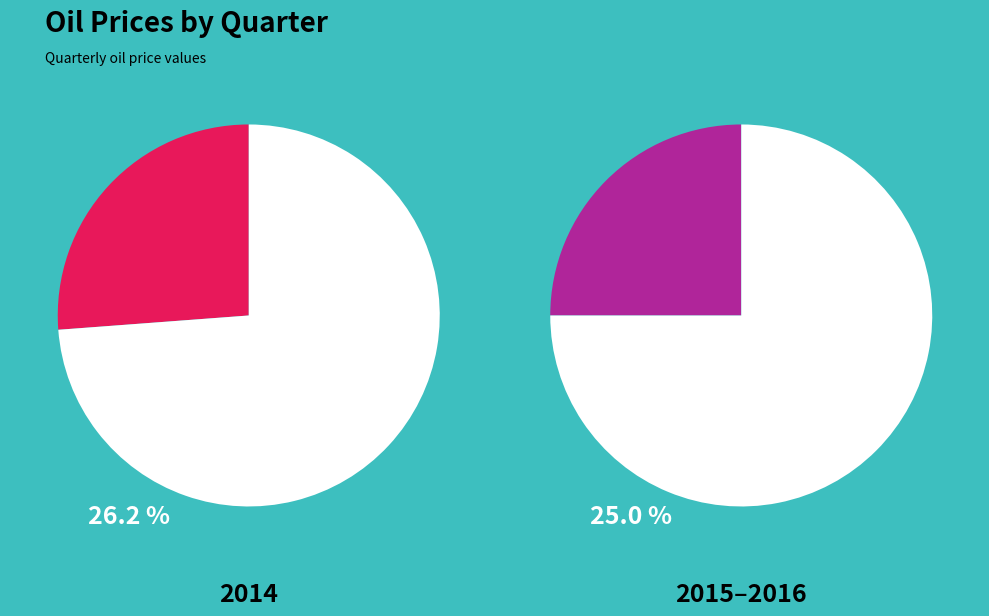

Which has a higher value, 2014q1 or 2015q1?

2014q1